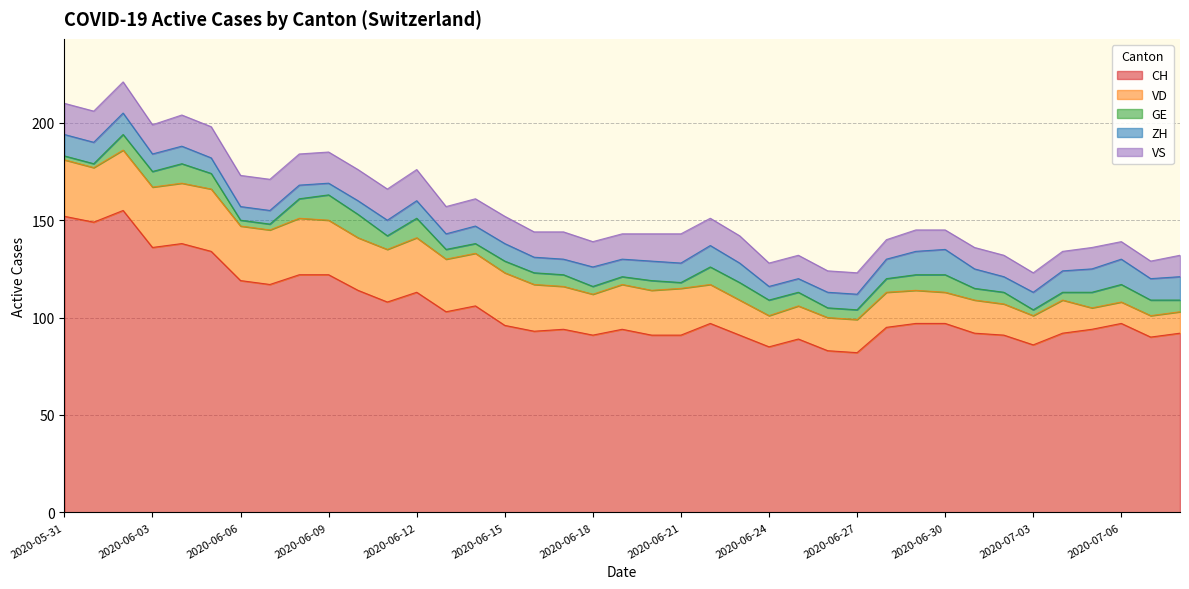

What is the highest value of the ZH series?

13